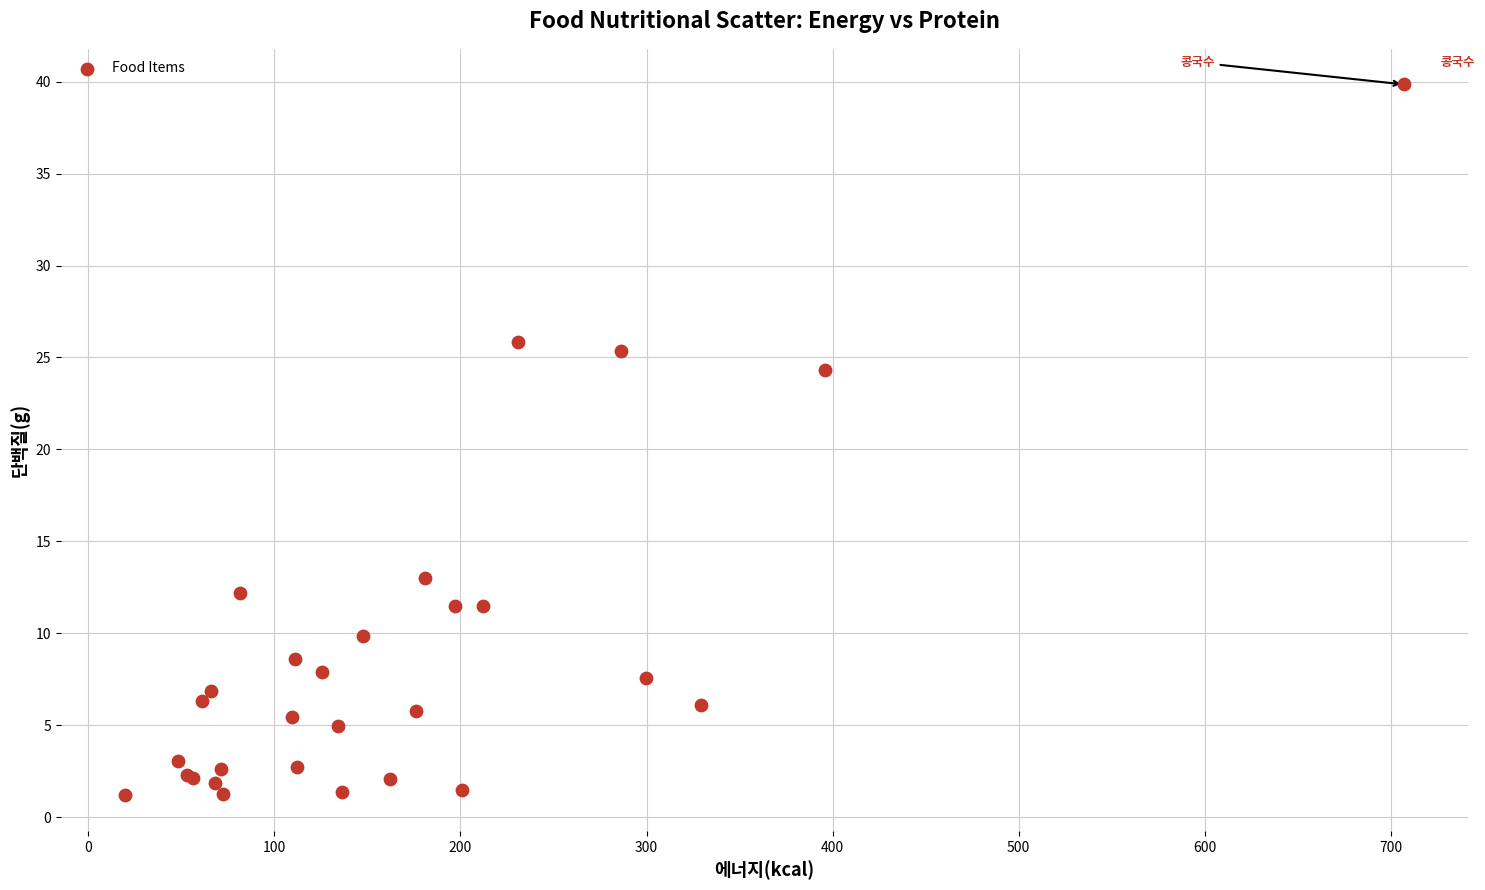

What Y value in the scatter plot is closest to 20?

24.3